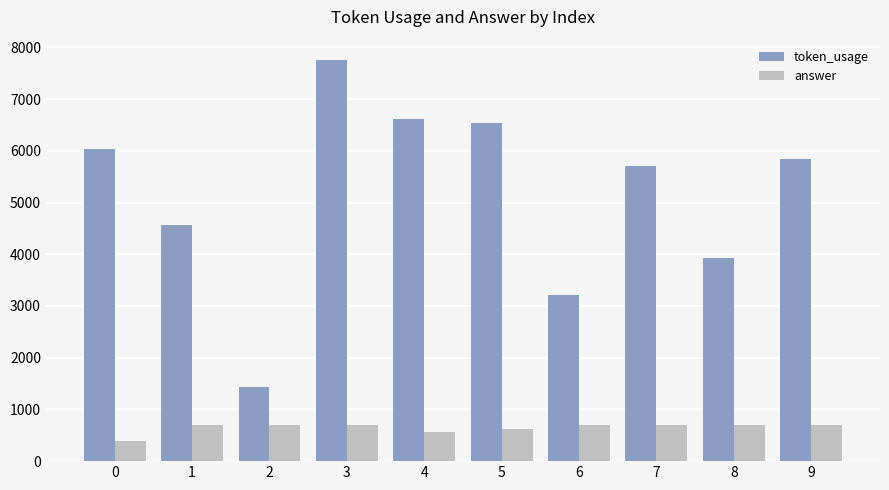

Is the value of token_usage at 9 greater than the value of answer at 9?

Yes